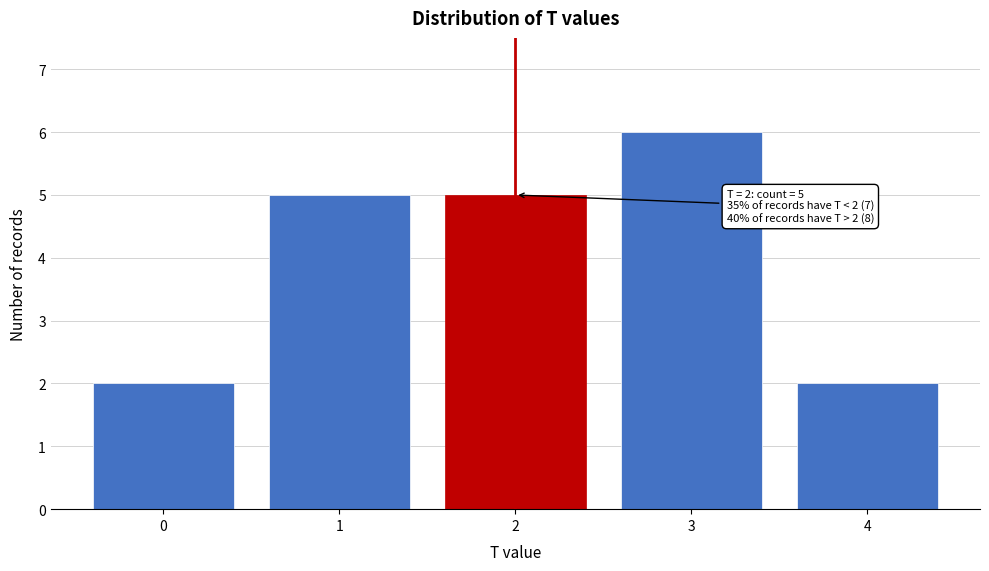

Reading right to left, what are all the values shown in this chart?

4=2	3=6	2=5	1=5	0=2